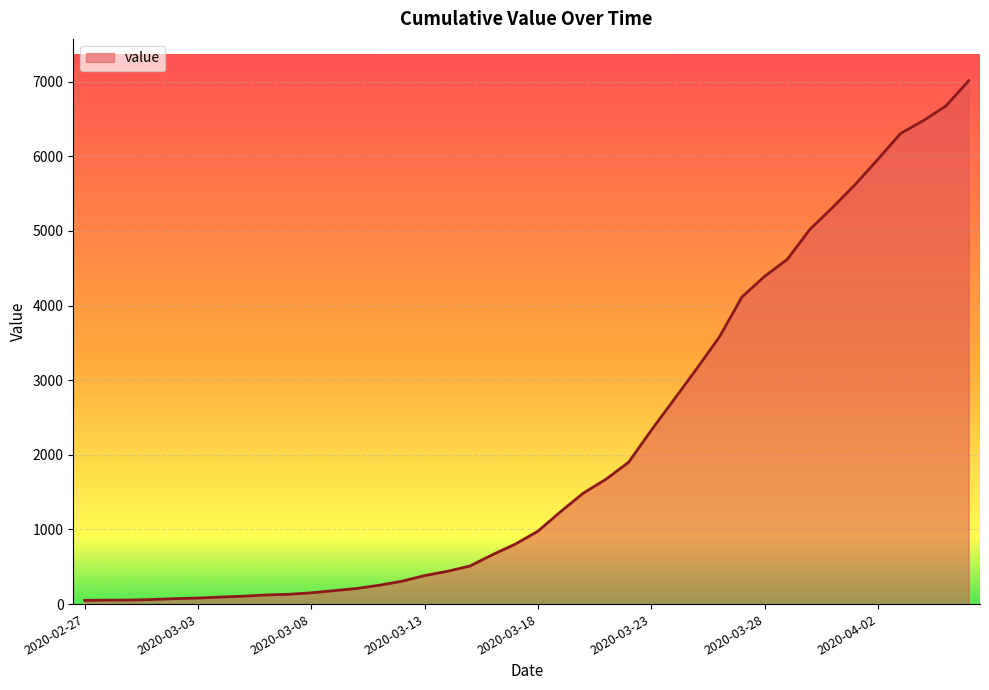

Is this an area chart (filled region under the line)?

Yes